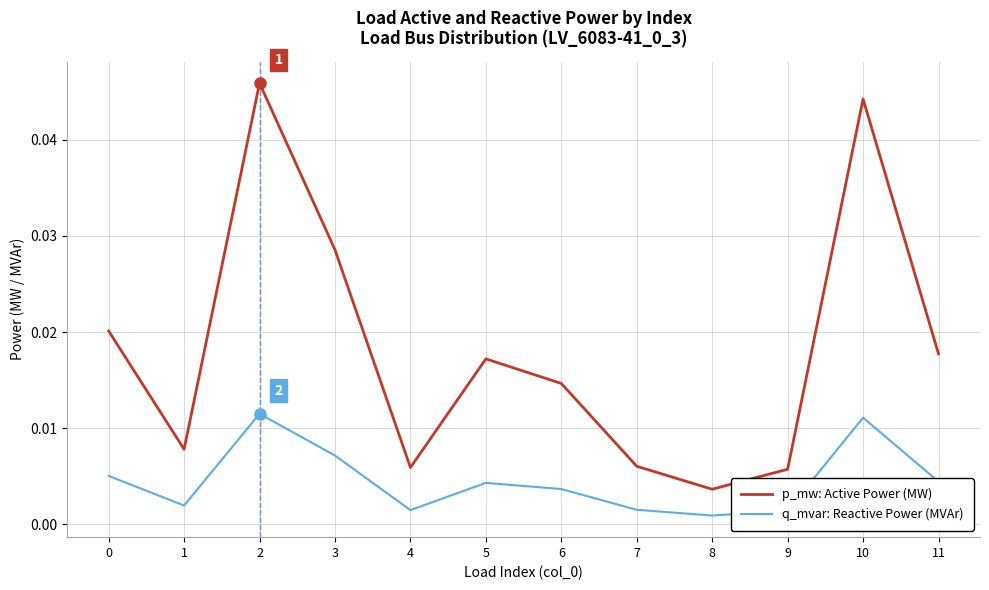

True or false: q_mvar: Reactive Power (MVAr) and p_mw: Active Power (MW) cross at least once.

False